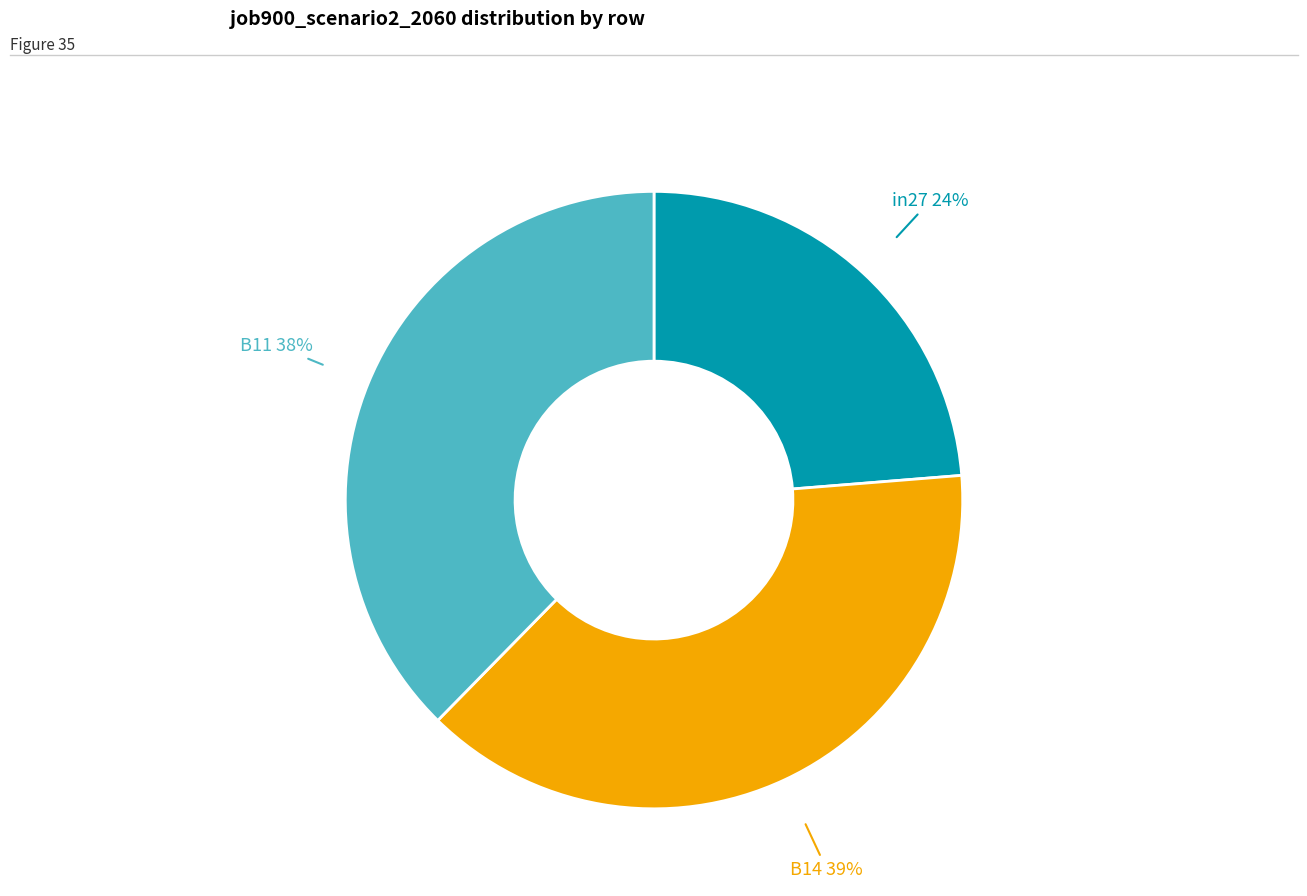

What percentage is the in27 slice, to the nearest percent?

24%